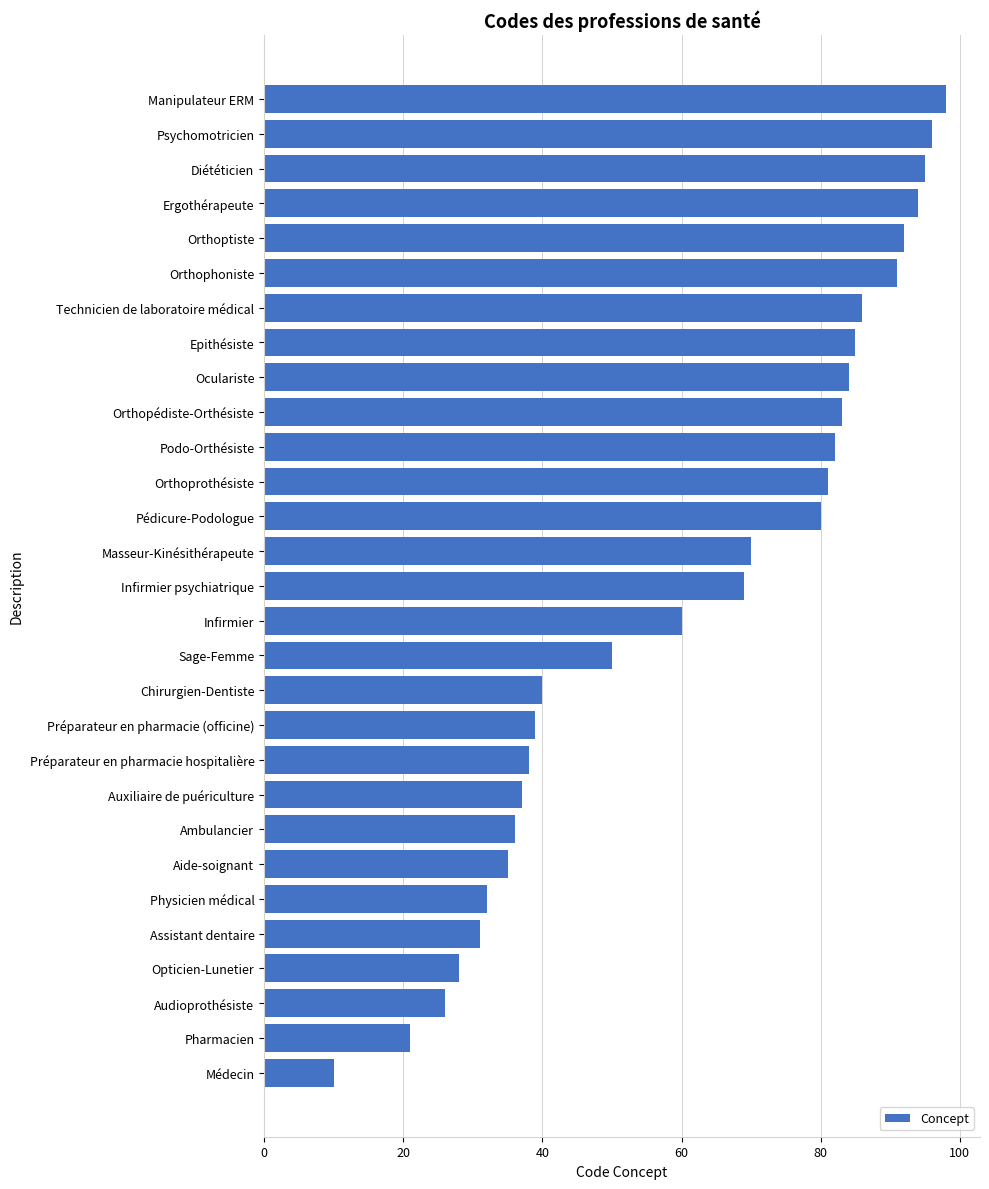

The chart shows a value of 94 at Masseur-Kinésithérapeute. True or false?

False